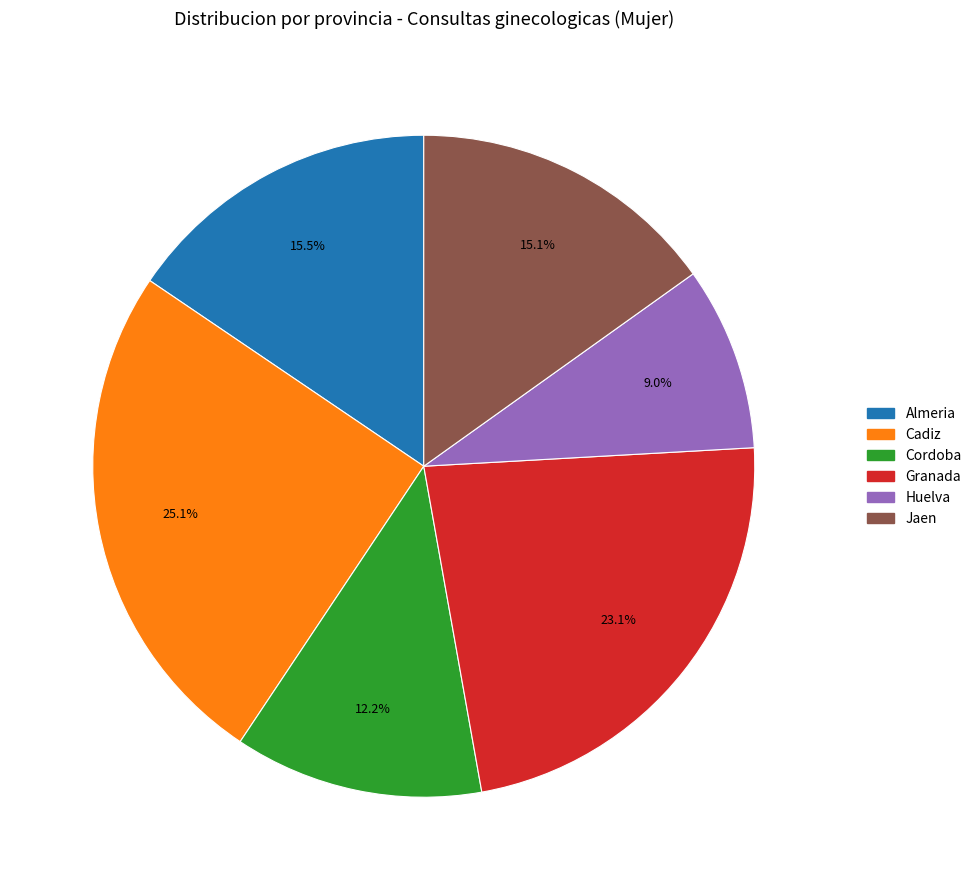

Does Cadiz account for over 50% of the chart?

No